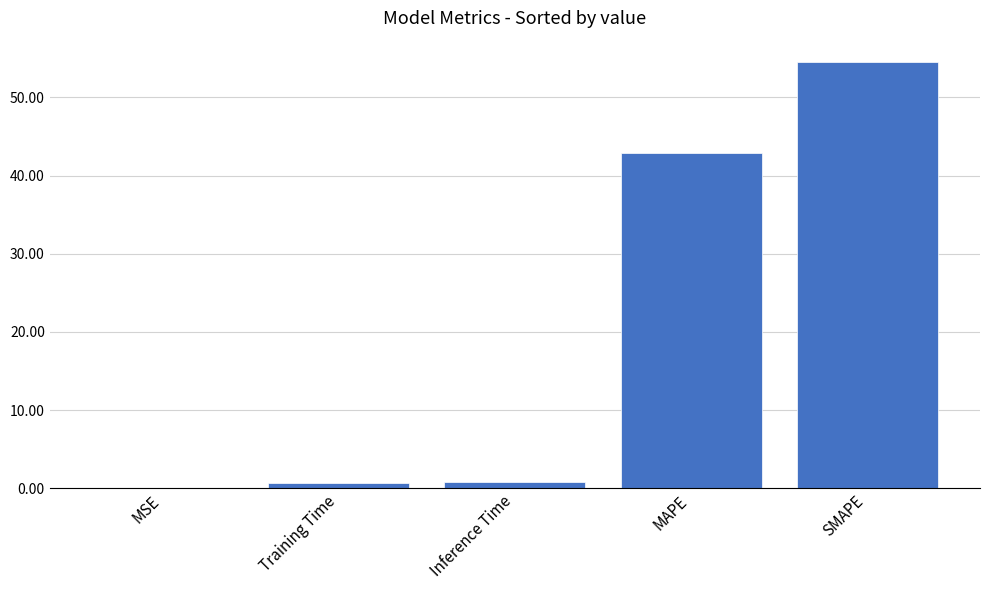

Does the chart contain stacked bars?

No